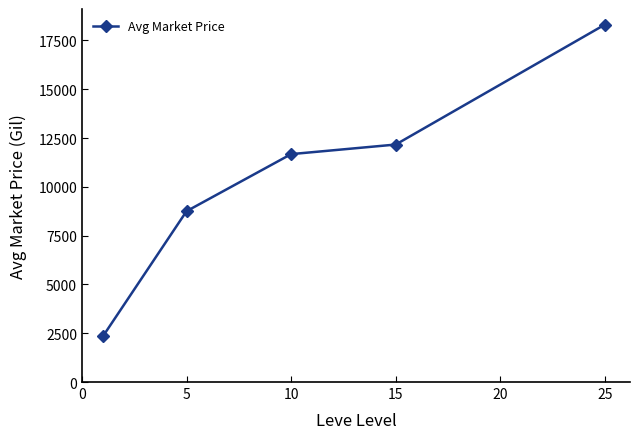

What is the value of the 4th point from the left?

12167.8